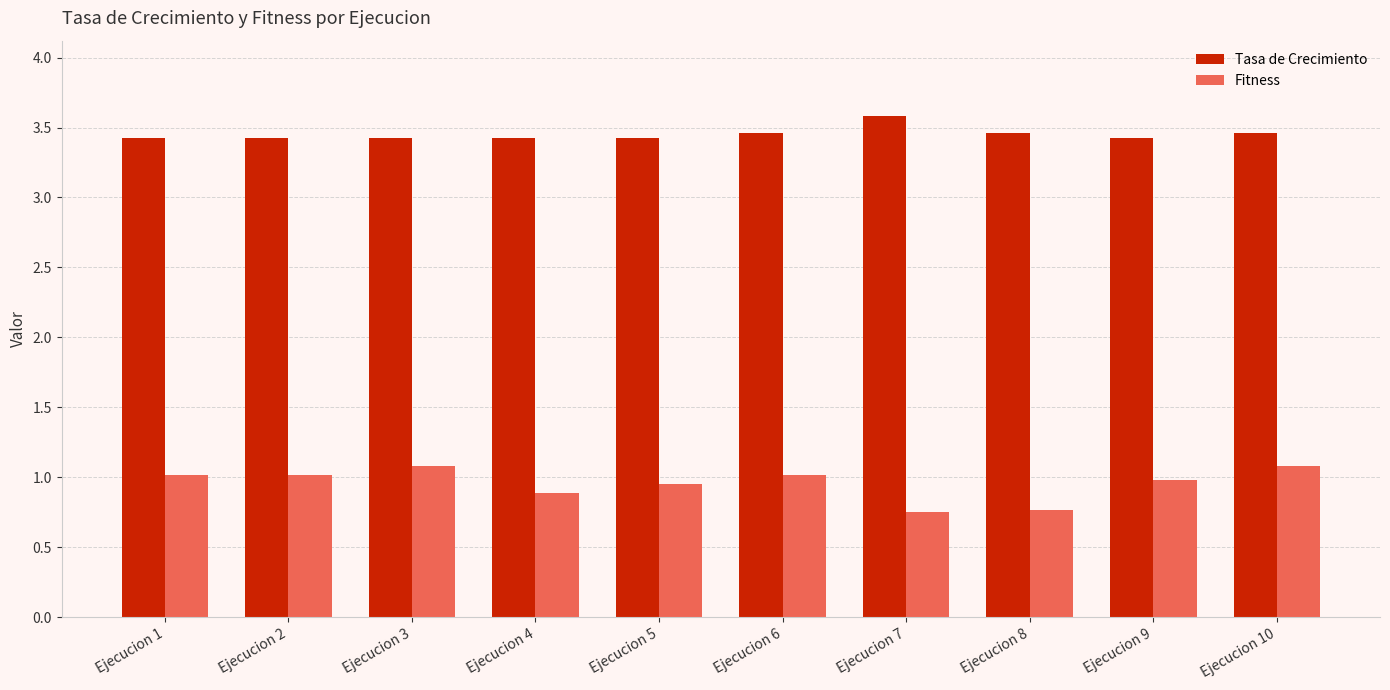

What is the lowest value of the Tasa de Crecimiento series?

3.4